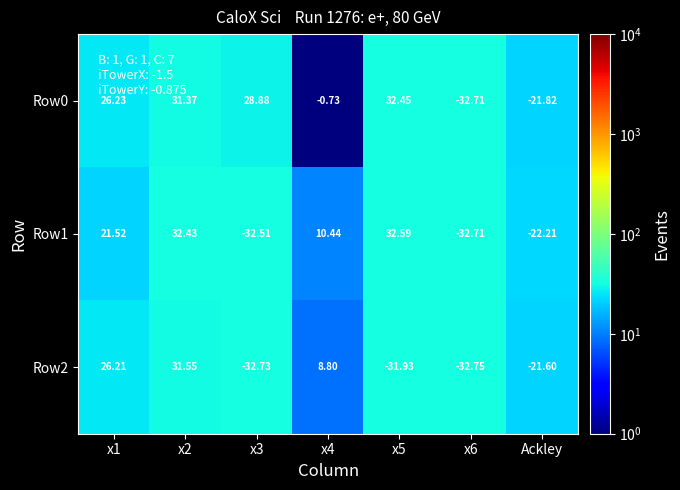

Is the value of Row1 at x5 greater than the value of Row0 at x5?

Yes